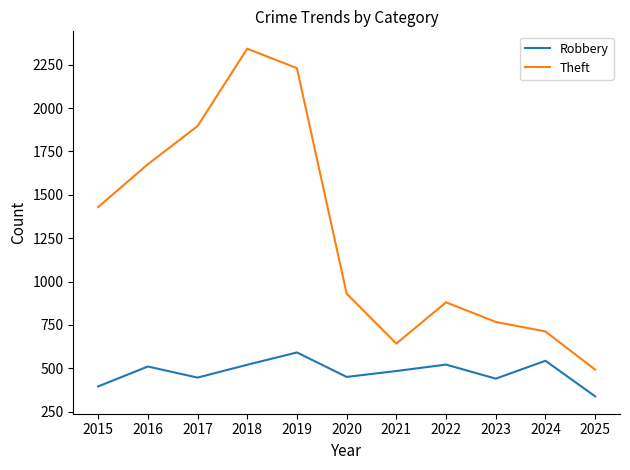

Which category has the lowest value across all series?

2025